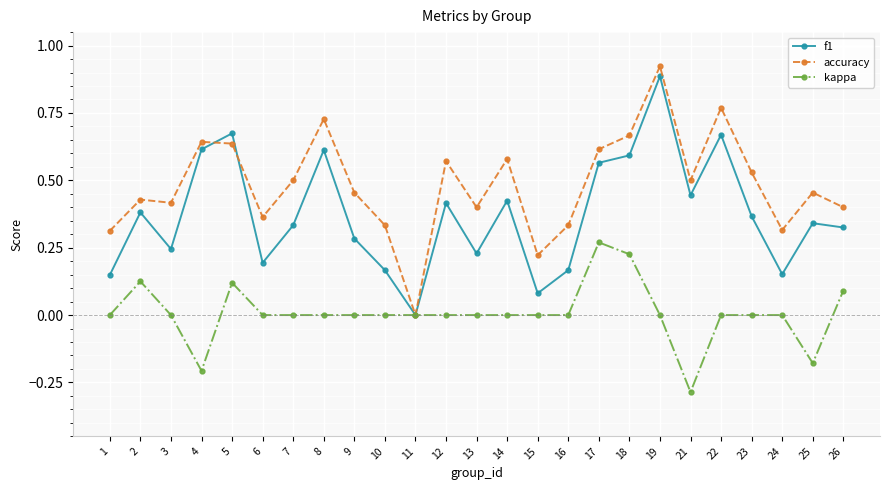

List the series in order of their overall mean, highest first.

accuracy, f1, kappa